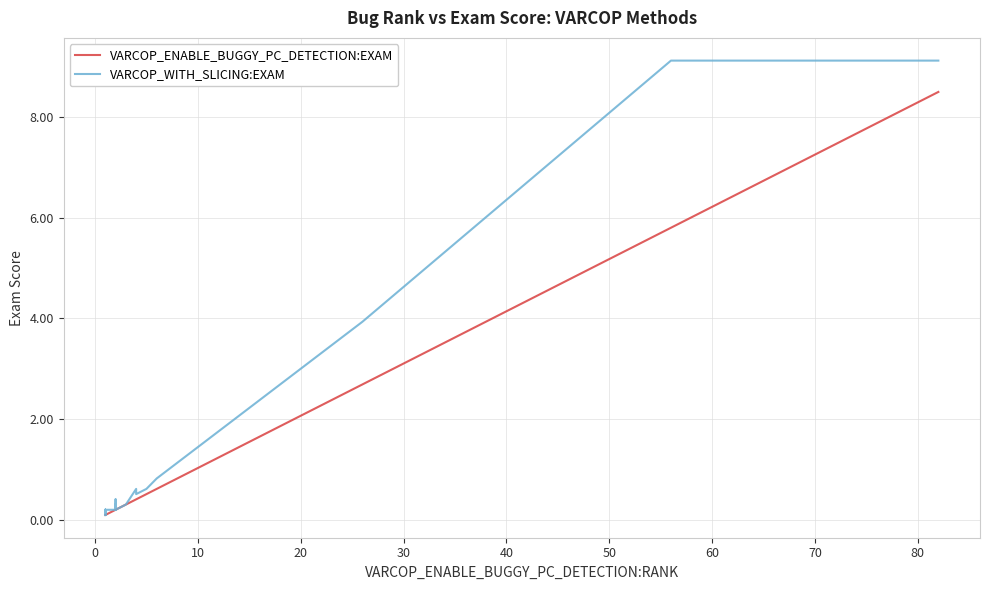

How many interior local valleys does the VARCOP_WITH_SLICING:EXAM series have?

3